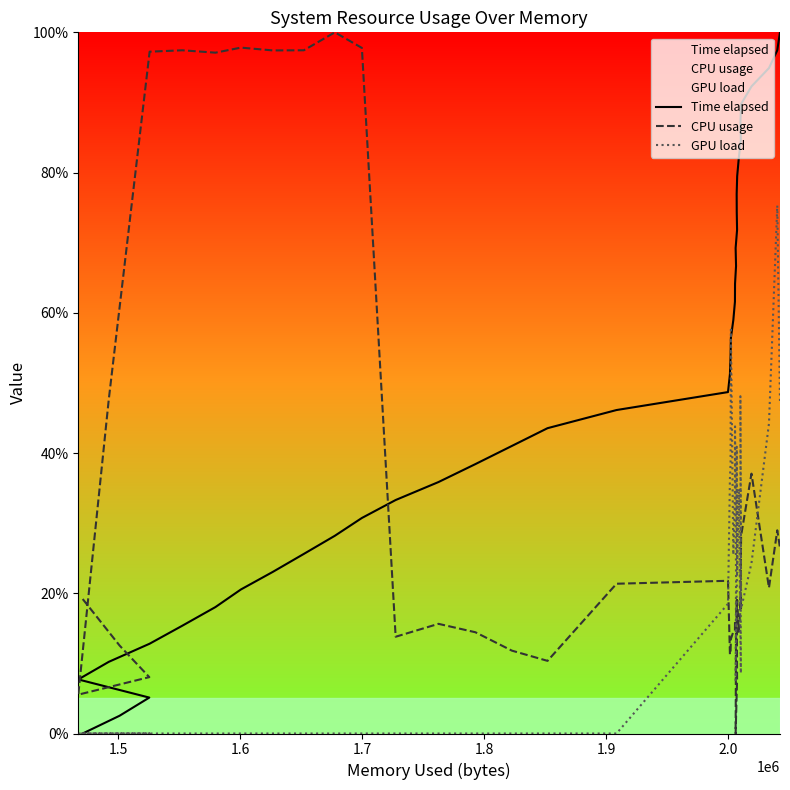

How many values in CPU usage are above zero?

39